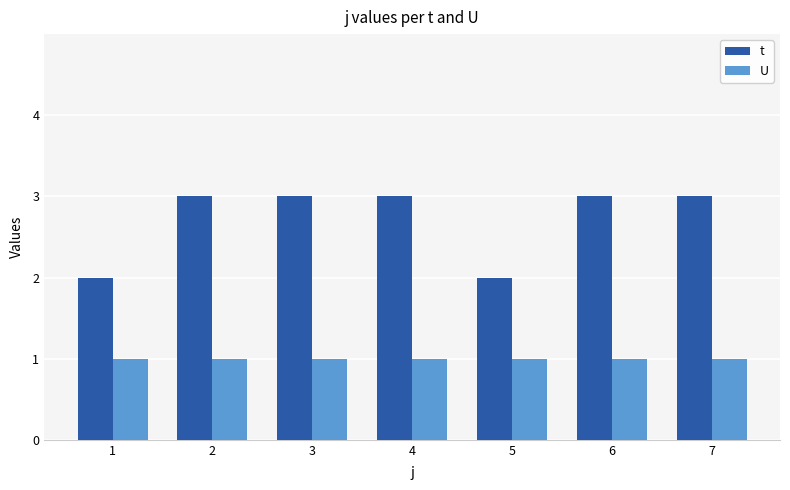

What is the minimum value shown in the chart?

1